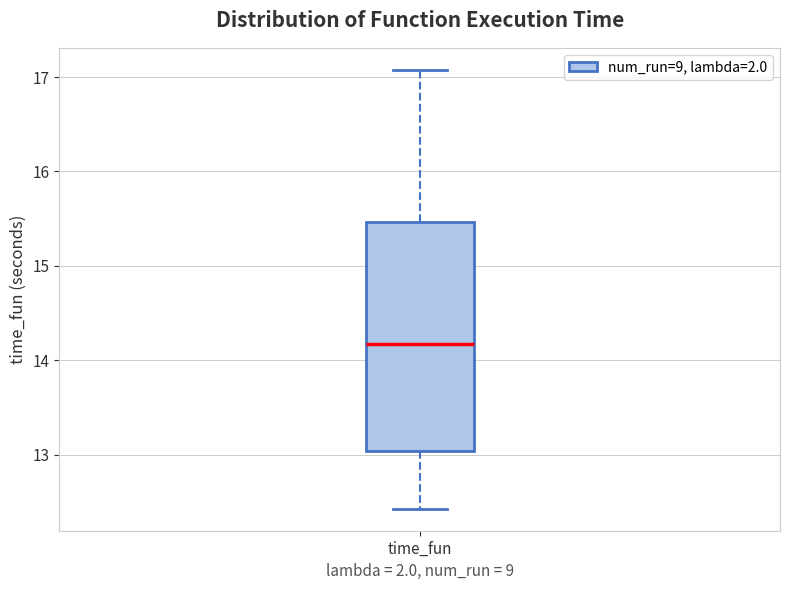

Read this box plot against the y-axis: the position of the median line, the range covered by the box, and the ends of both whiskers. The values are not printed on the chart, so give them approximately, as read against the axis.

median 14.2, box 13.0 to 15.5, whiskers 12.4 to 17.1